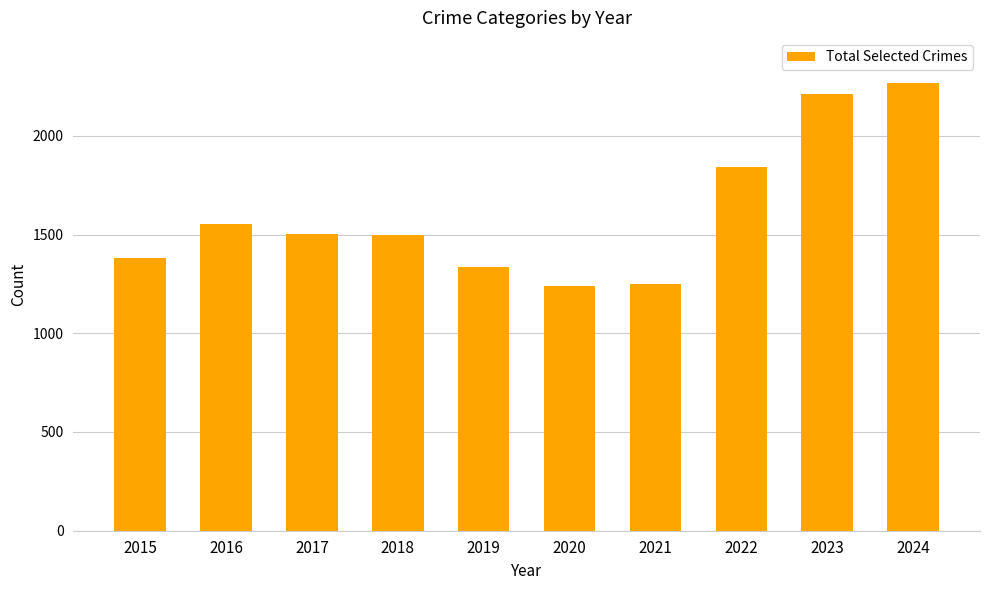

What is the change in value from 2022 to 2023?

+369